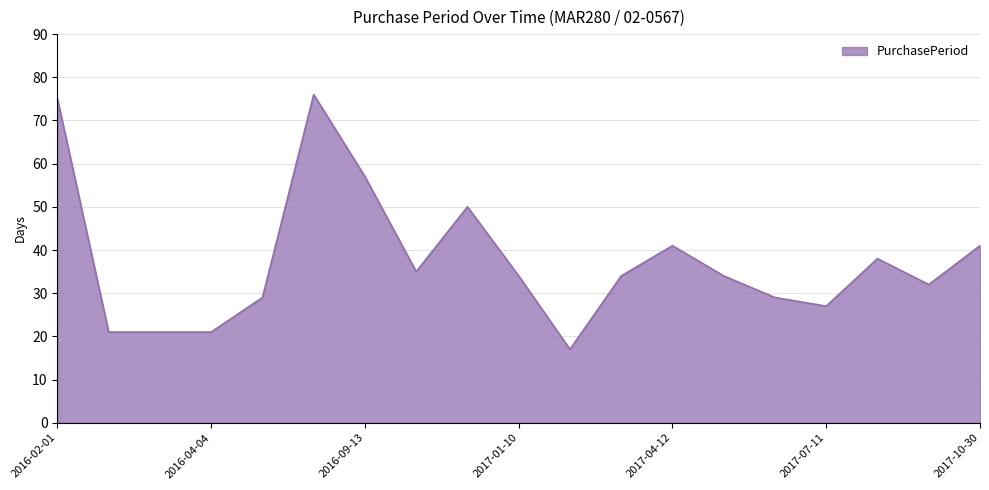

What is the difference between the maximum and minimum values?

59